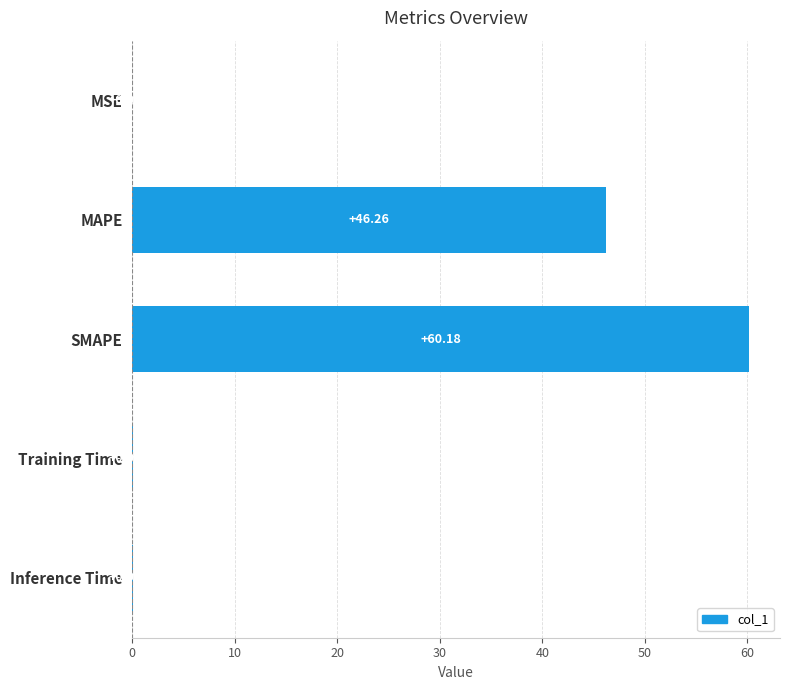

What is the sum of all values?

106.6